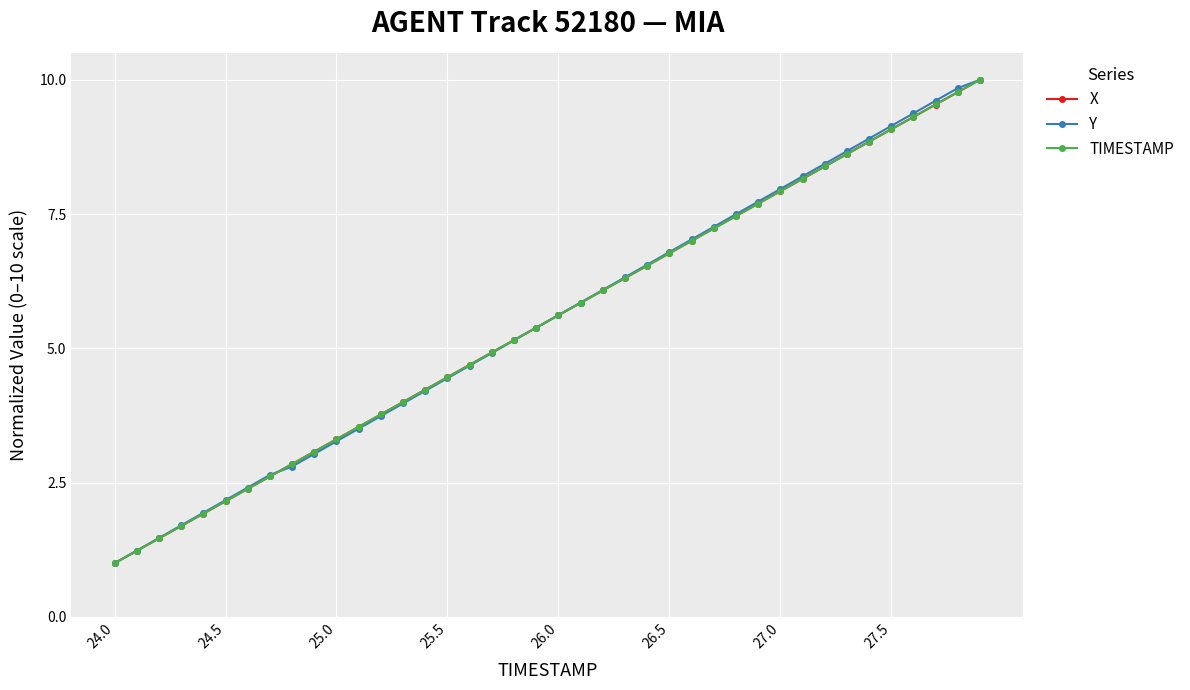

True or false: TIMESTAMP has more than 2 interior local peaks.

False